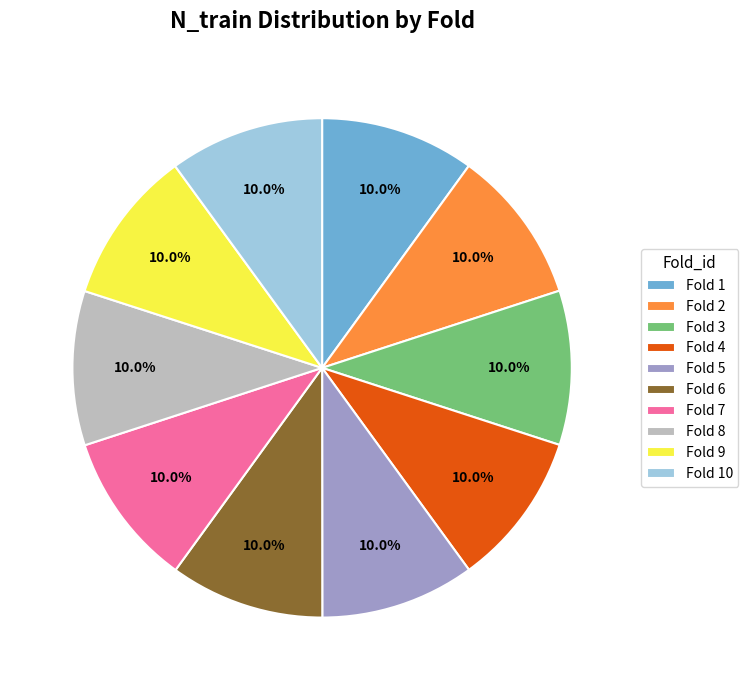

What is the total percentage of Fold 8 and Fold 3?

20.0%